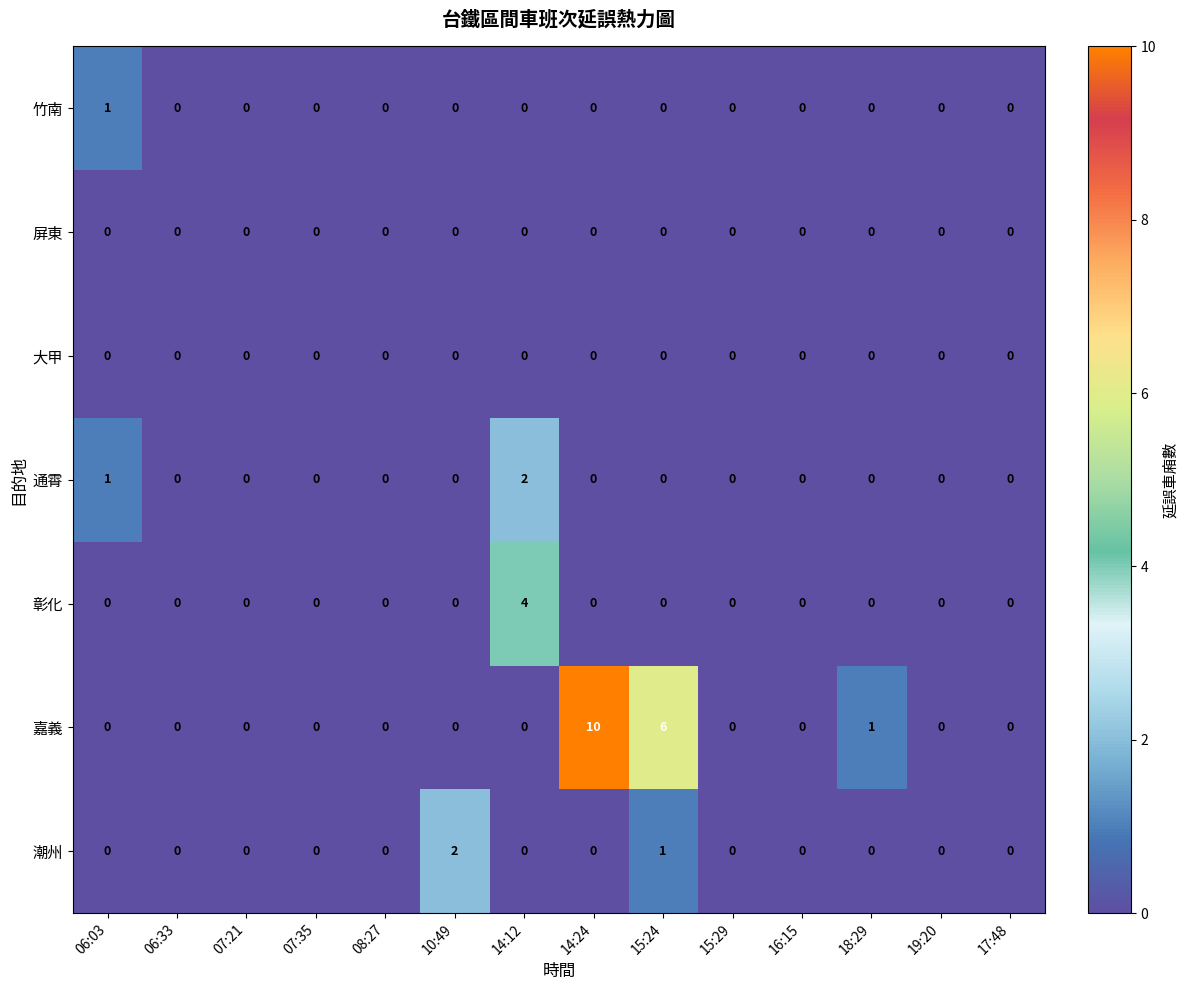

How many values in 嘉義 are above zero?

3